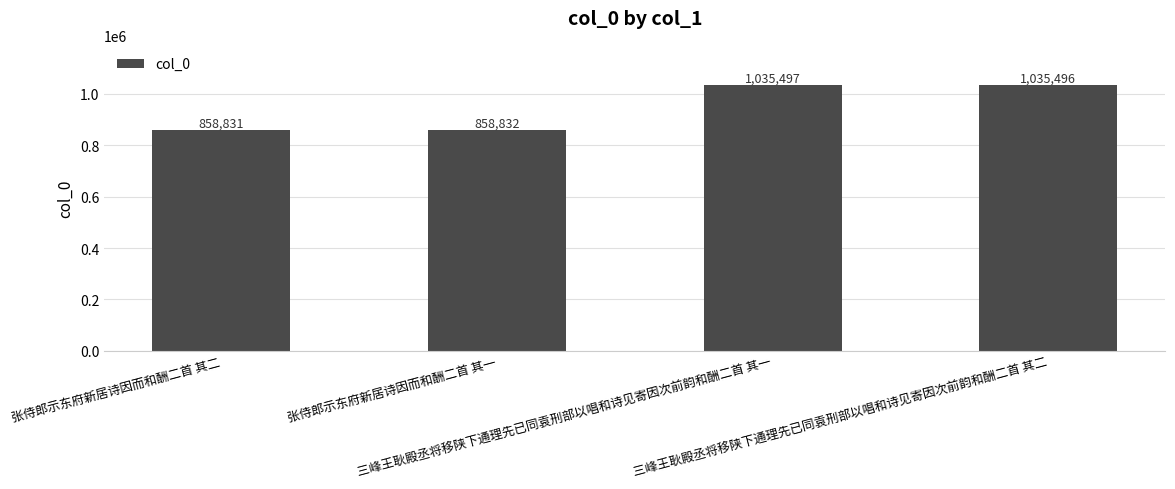

Rank the categories by value from highest to lowest.

三峰王耿殿丞将移陕下通理先已同袁刑部以唱和诗见寄因次前韵和酬二首 其一, 三峰王耿殿丞将移陕下通理先已同袁刑部以唱和诗见寄因次前韵和酬二首 其二, 张侍郎示东府新居诗因而和酬二首 其一, 张侍郎示东府新居诗因而和酬二首 其二